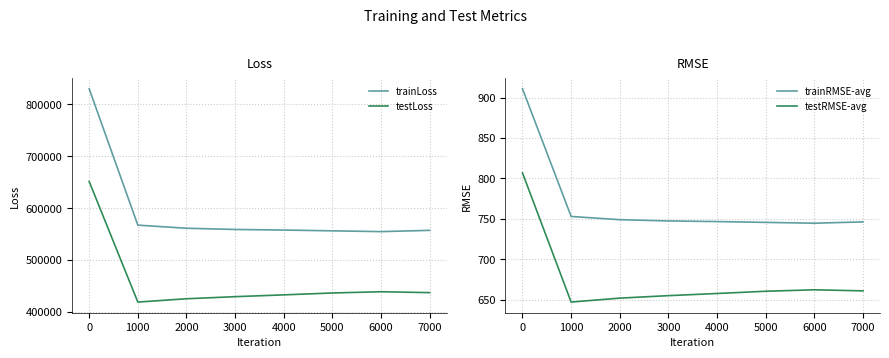

The value of trainLoss at 2000 is 803042.9. True or false?

False